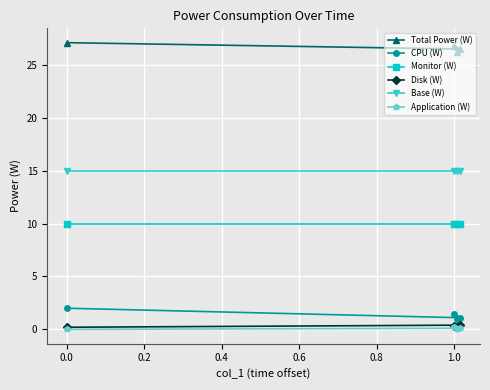

What is the maximum value for Total Power (W)?

27.1